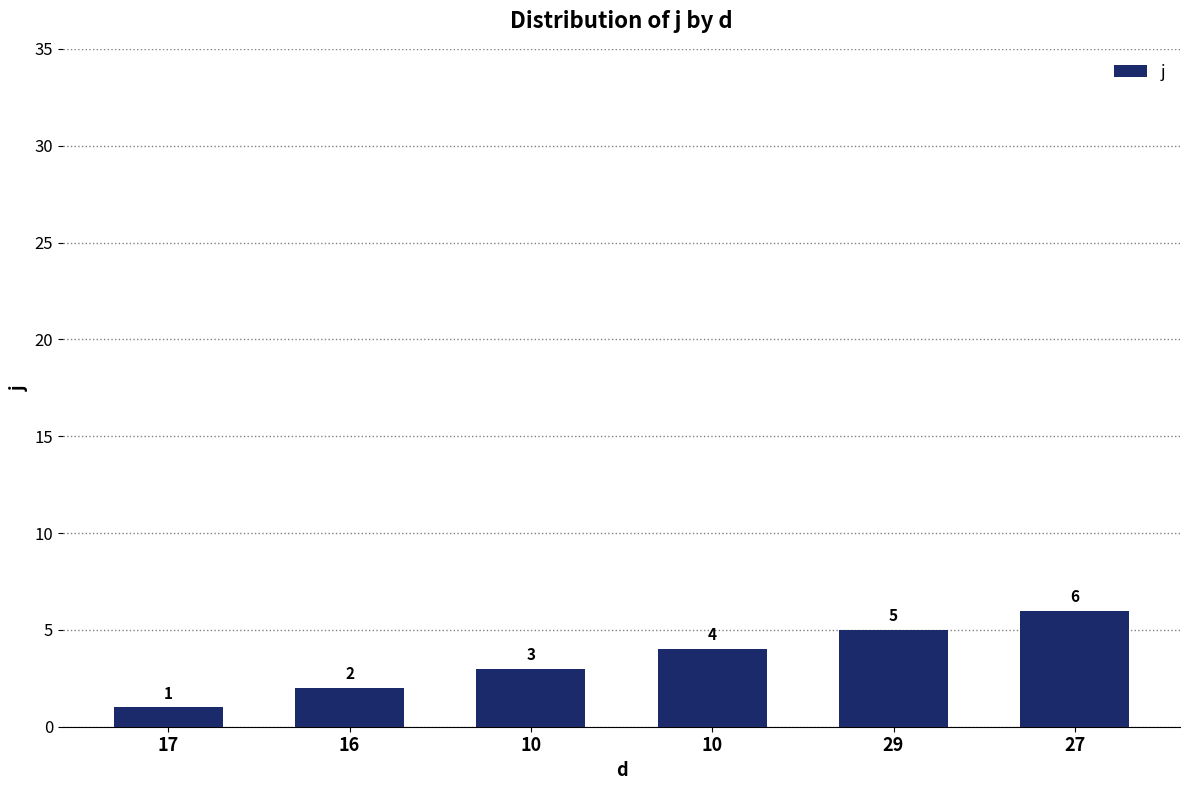

What is the maximum value shown in the chart?

6